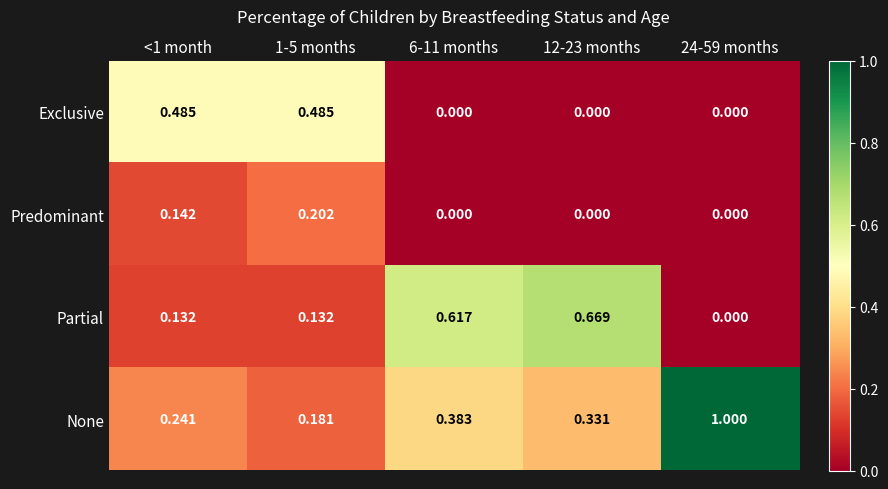

Is the value of Predominant at 24-59 months greater than the value of Partial at 1-5 months?

No